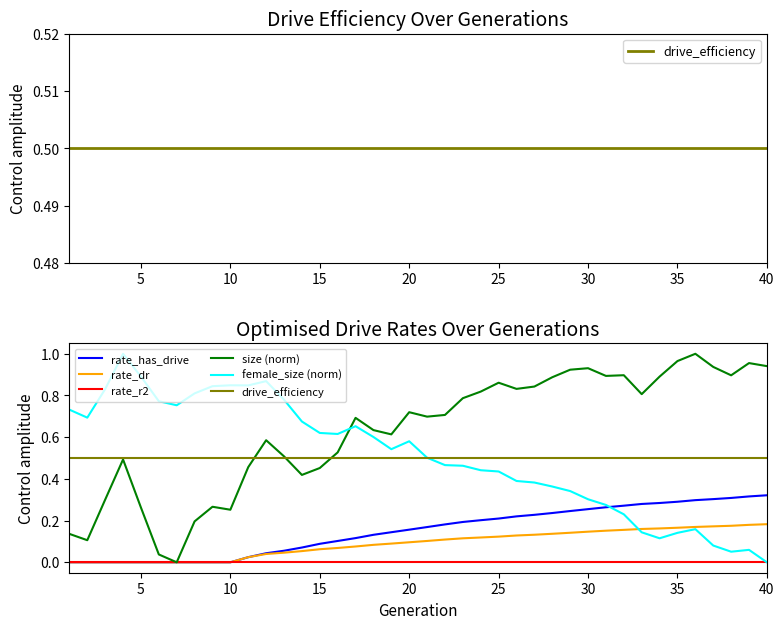

List the series in order of their peak value, highest first.

size (norm), female_size (norm), drive_efficiency, rate_has_drive, rate_dr, rate_r2